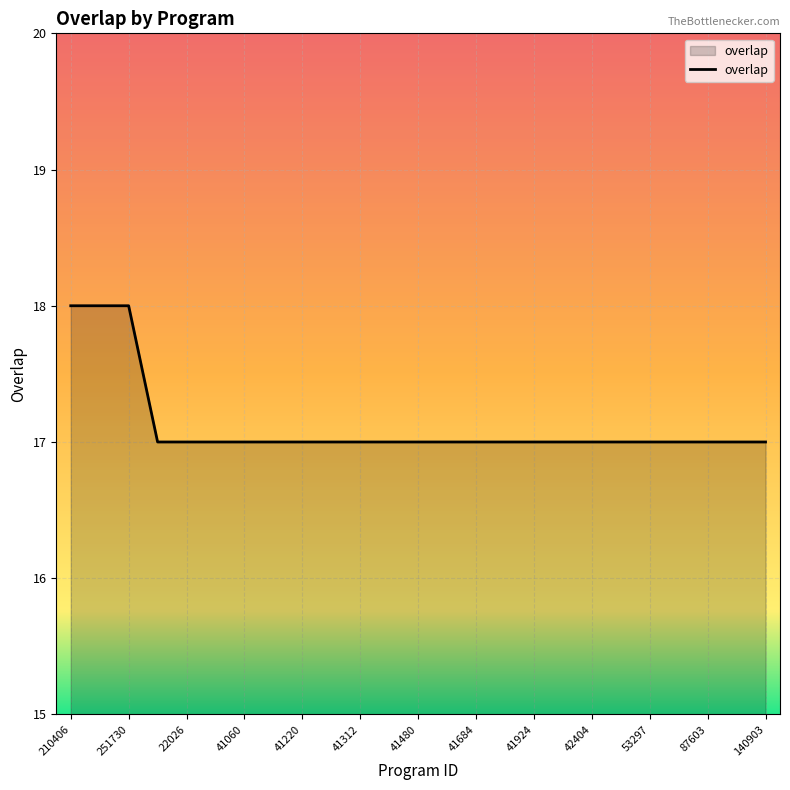

How many values are between 17 and 18?

25